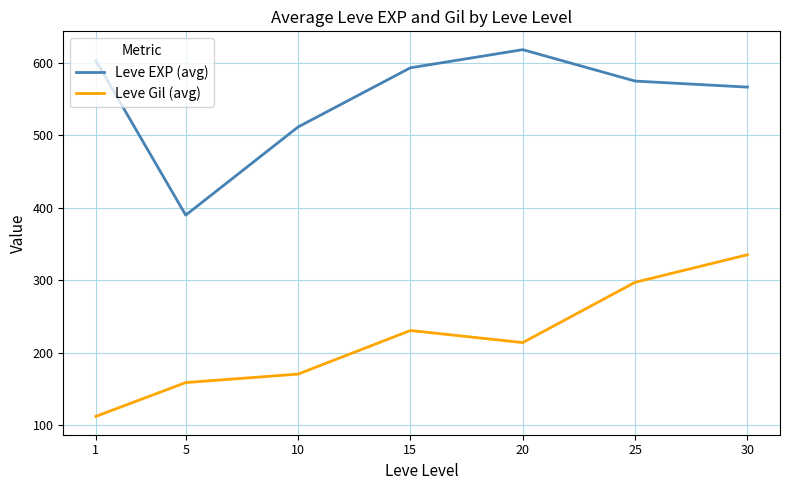

What is the greatest value displayed?

618.3